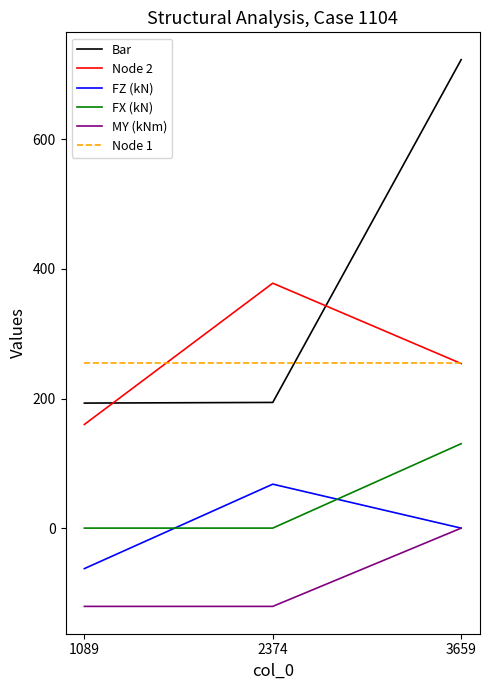

What is the difference between the FZ (kN) values at 3659 and 1089?

62.5